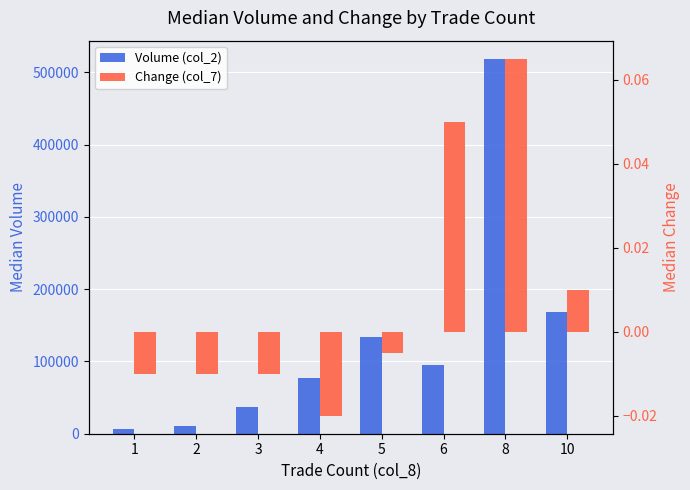

How many data points in Change (col_7) are above 0?

3